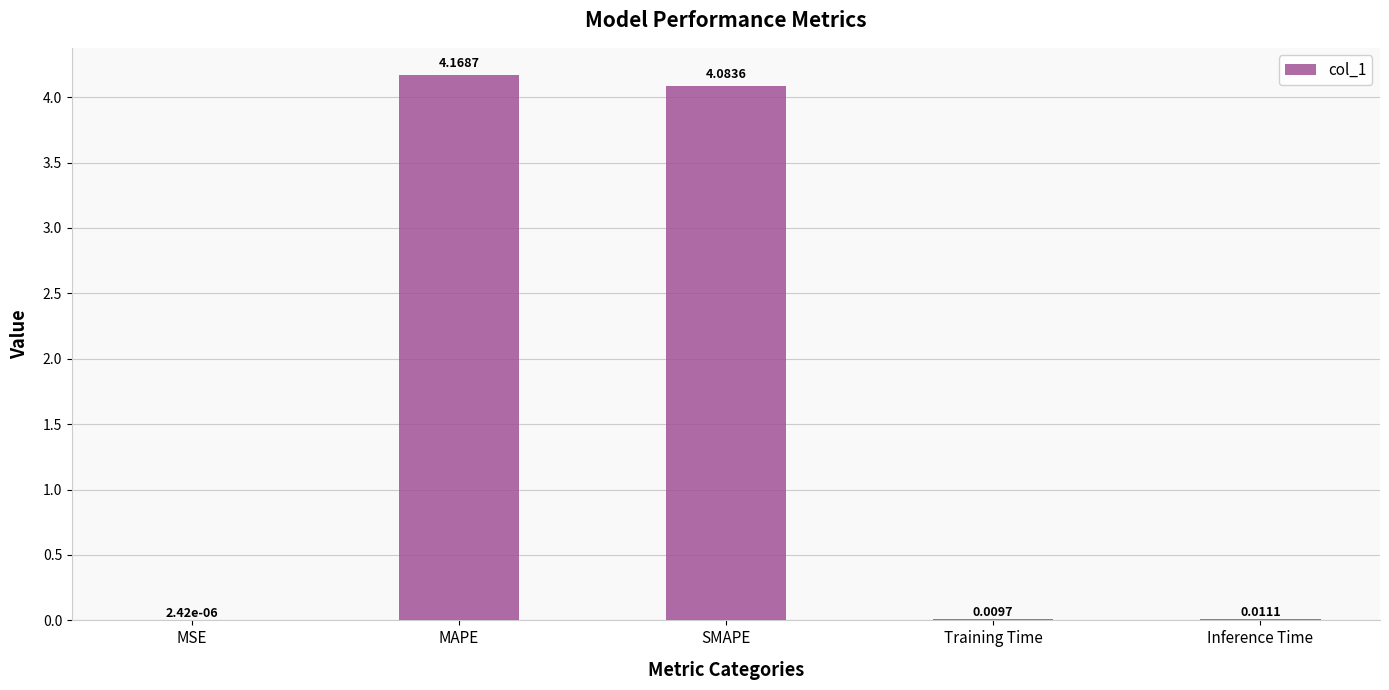

What is the sum of all values?

8.3